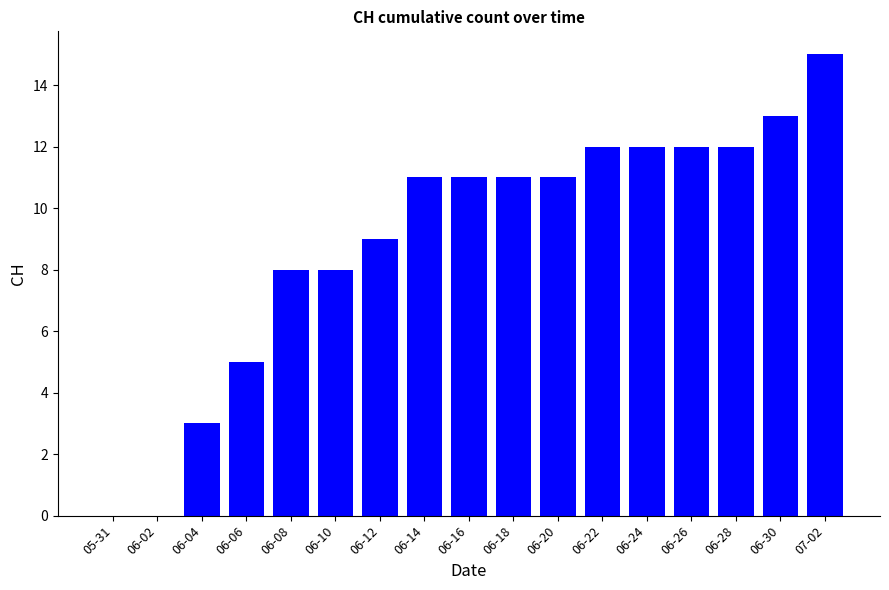

Is it true that the value at 06-06 is 5?

True